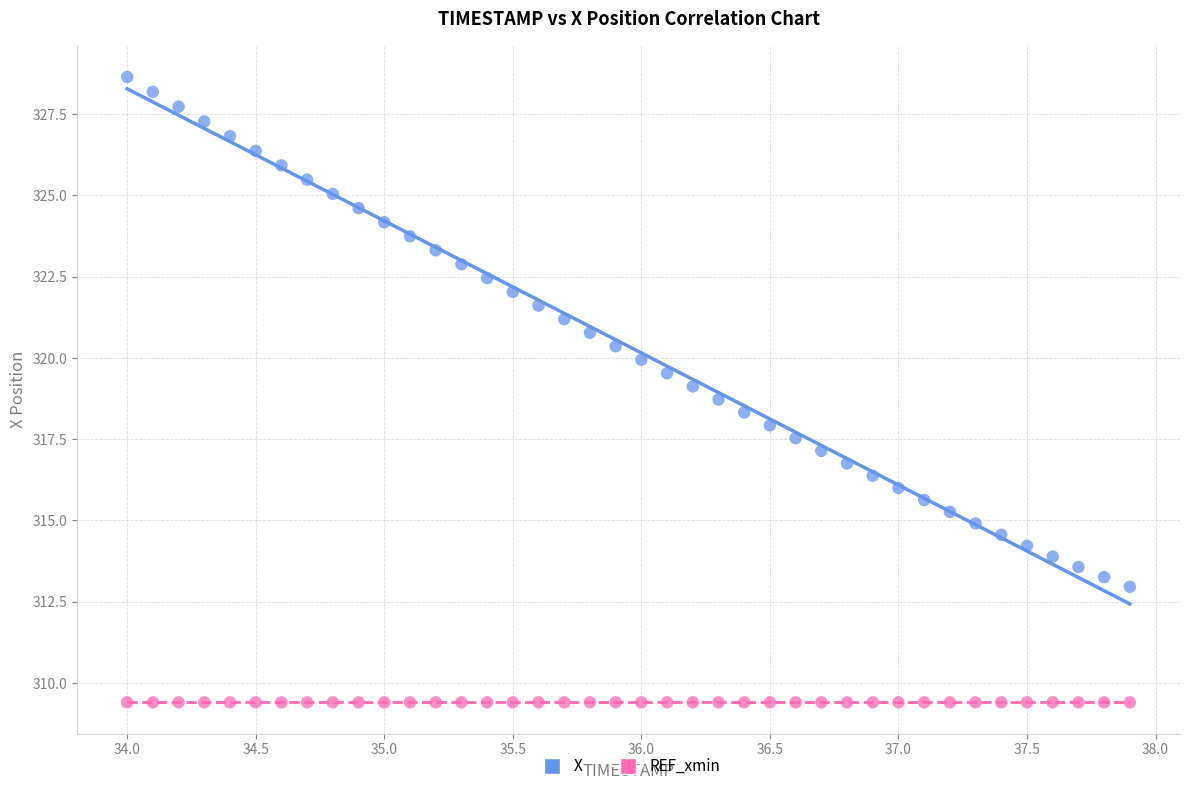

Which series reaches the maximum Y coordinate?

X